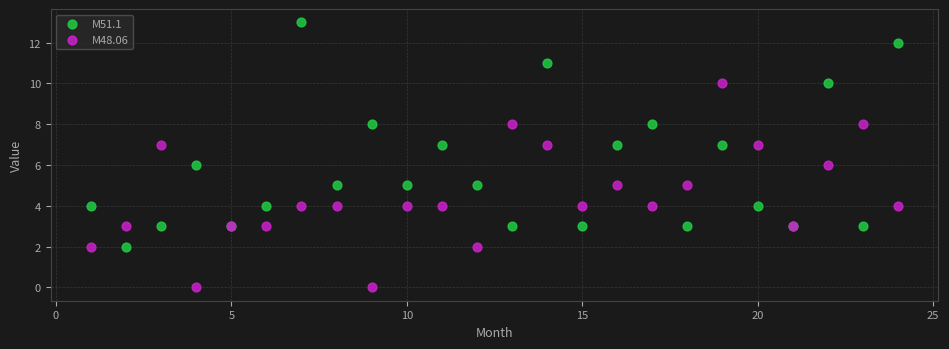

Which series has the largest Y range (max minus min)?

M51.1